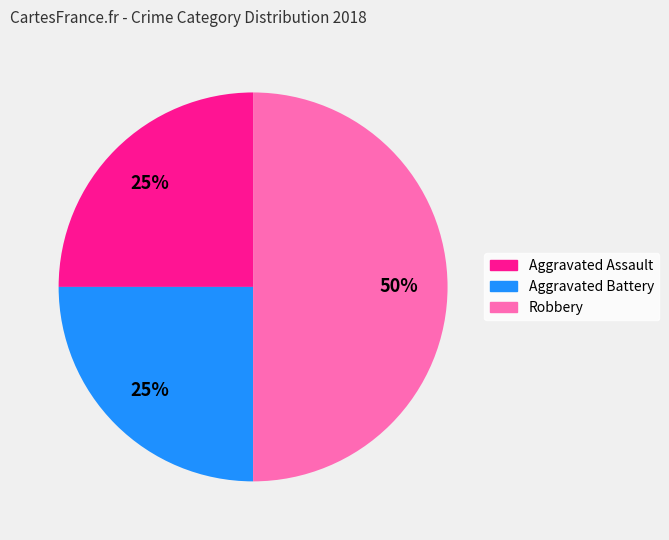

To the nearest percent, what is the difference between the Aggravated Battery and Robbery slice percentages?

25%